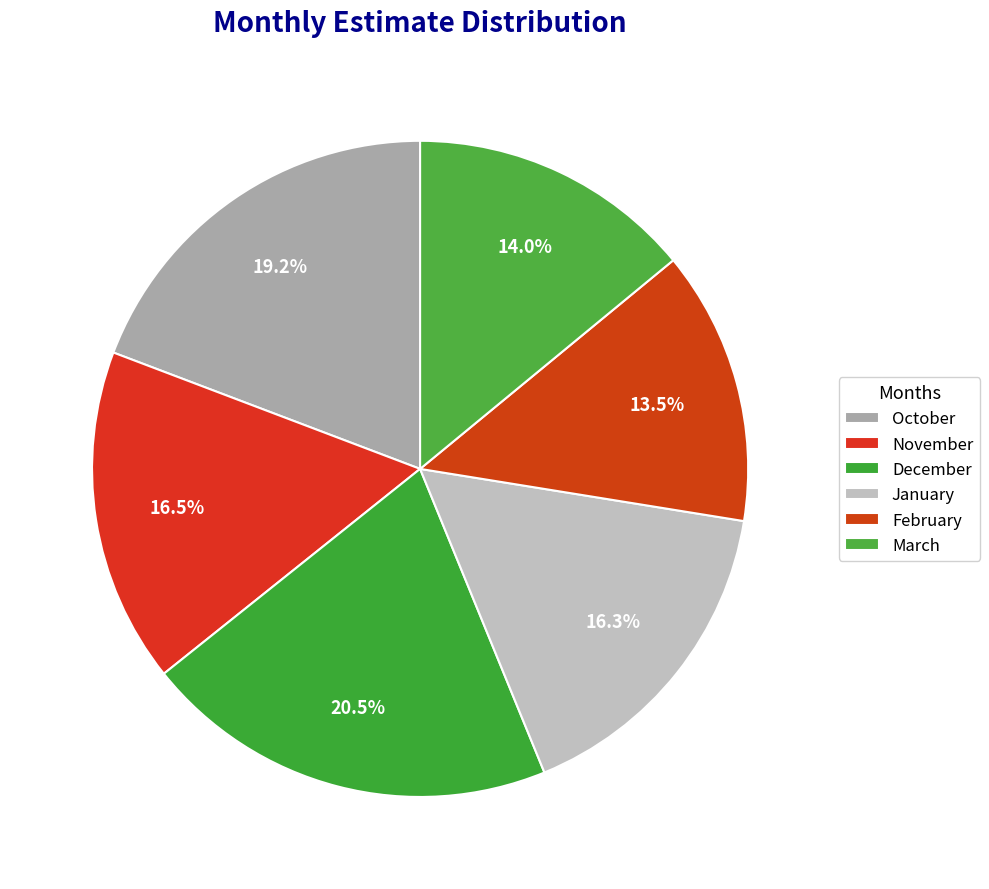

Combined, what portion of the pie is October and January?

35.5%